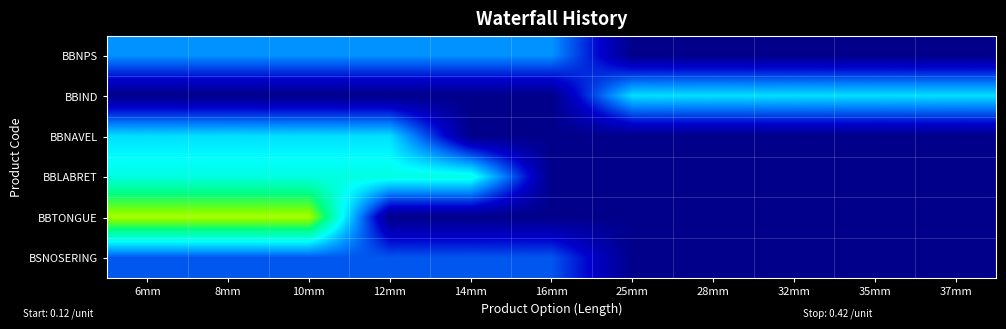

Which series changed the most between 6mm and 37mm?

BBTONGUE